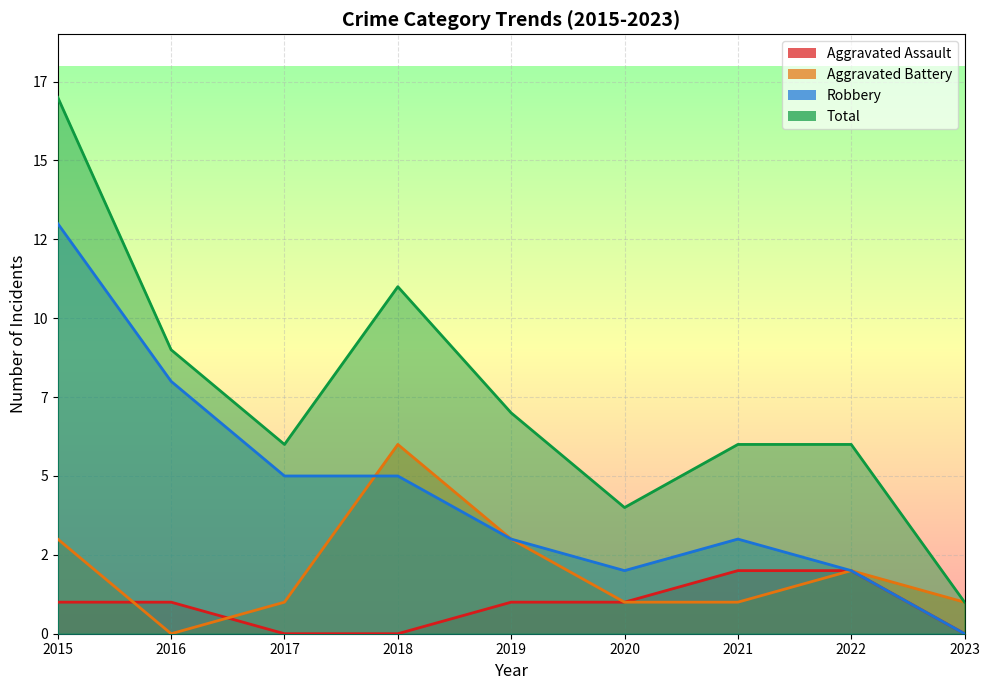

Reading left to right, what are all the values shown in this chart?

Aggravated Assault: 2015=1	2016=1	2017=0	2018=0	2019=1	2020=1	2021=2	2022=2	2023=0
Aggravated Battery: 2015=3	2016=0	2017=1	2018=6	2019=3	2020=1	2021=1	2022=2	2023=1
Robbery: 2015=13	2016=8	2017=5	2018=5	2019=3	2020=2	2021=3	2022=2	2023=0
Total: 2015=17	2016=9	2017=6	2018=11	2019=7	2020=4	2021=6	2022=6	2023=1